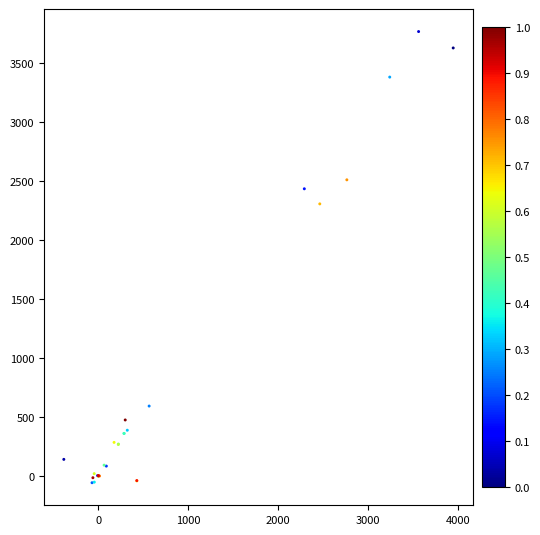

What Y value in the scatter plot is closest to 1853?

2305.0